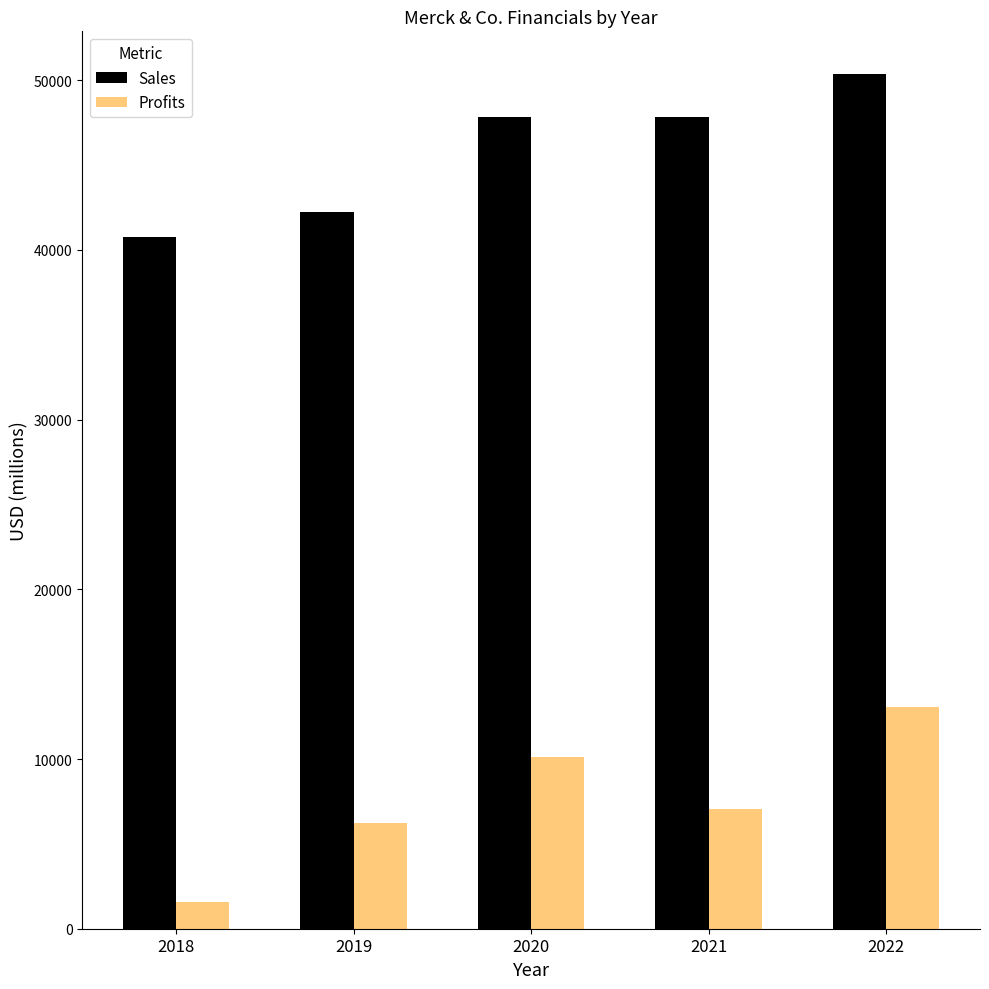

The Sales series shows 40764 at 2018. True or false?

True